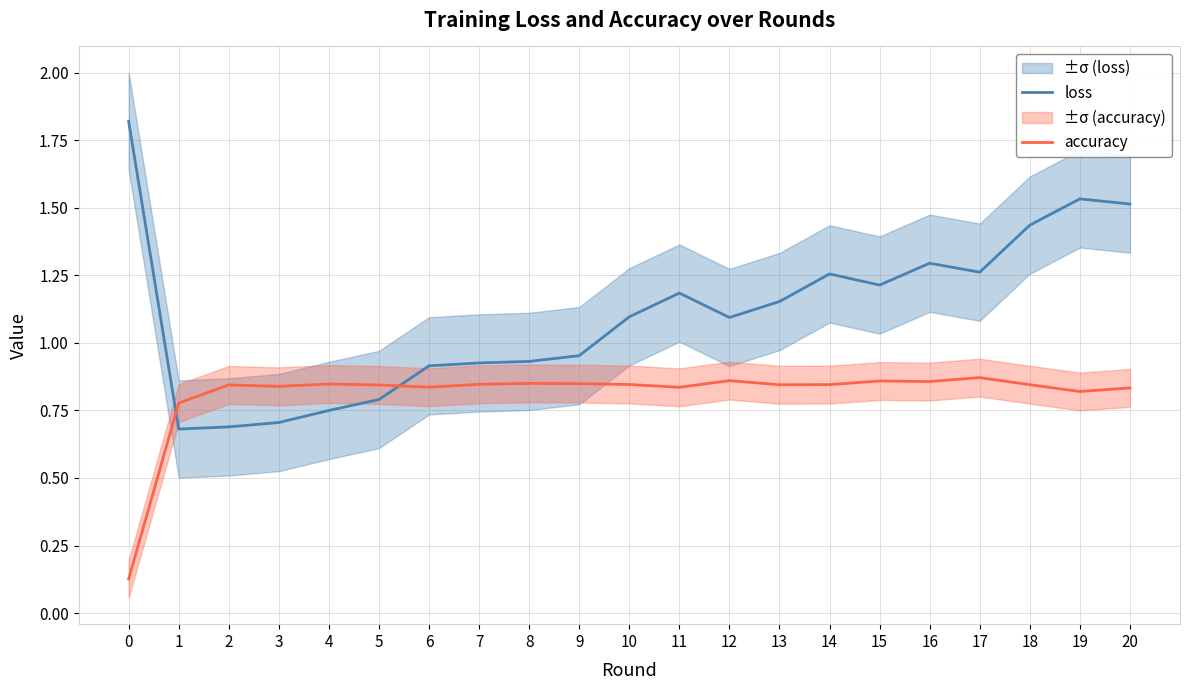

True or false: loss and accuracy cross at least once.

True